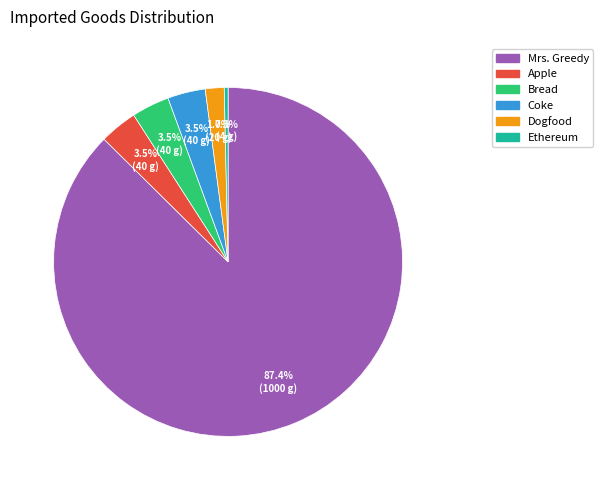

Which slice represents more than half of the pie?

Mrs. Greedy